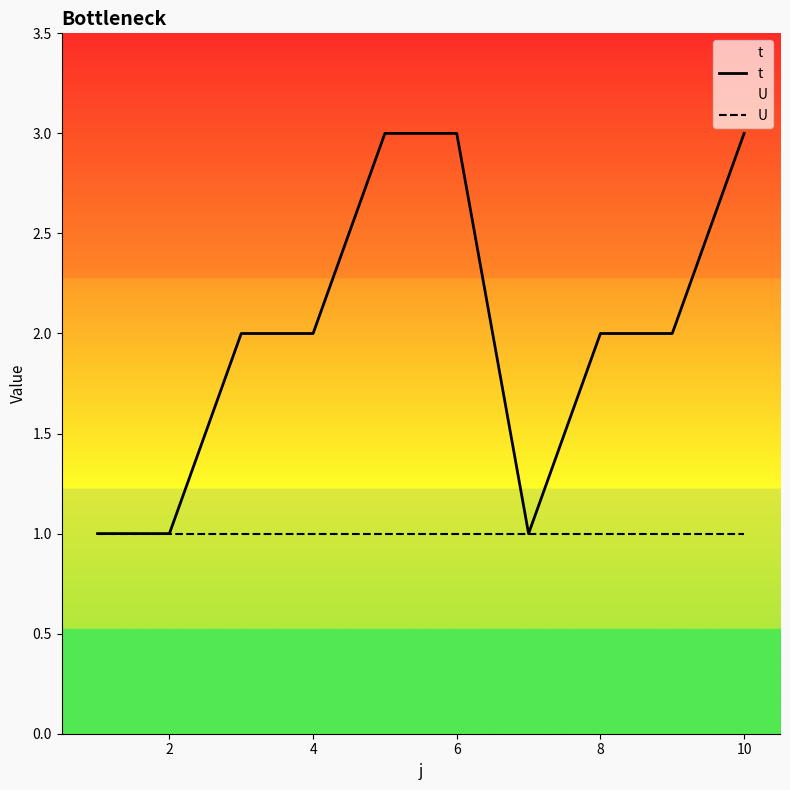

How many lines are shown in the chart?

2